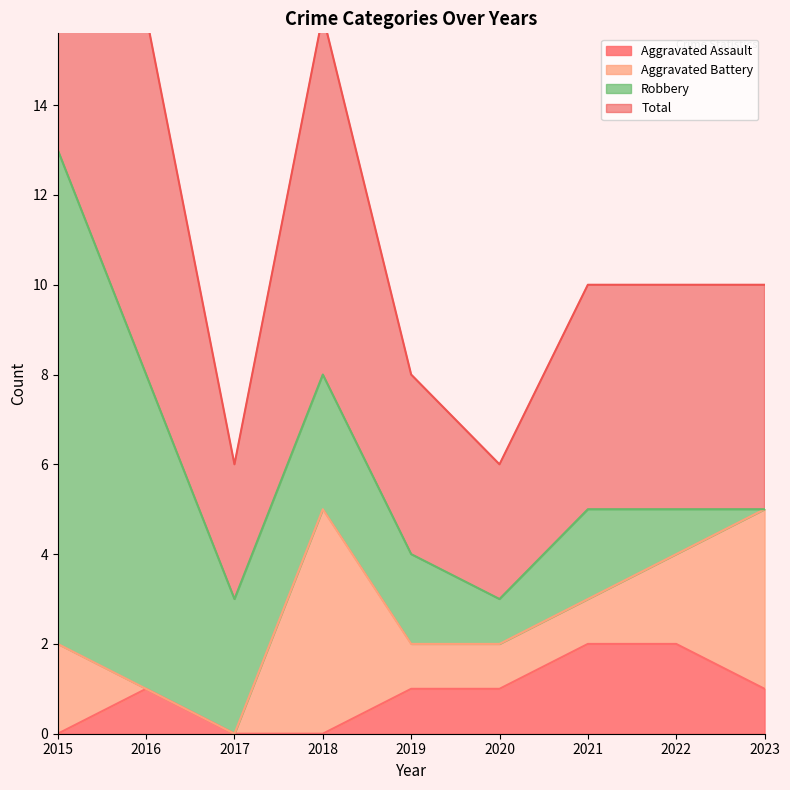

What is the difference between the Aggravated Assault values at 2015 and 2022?

2